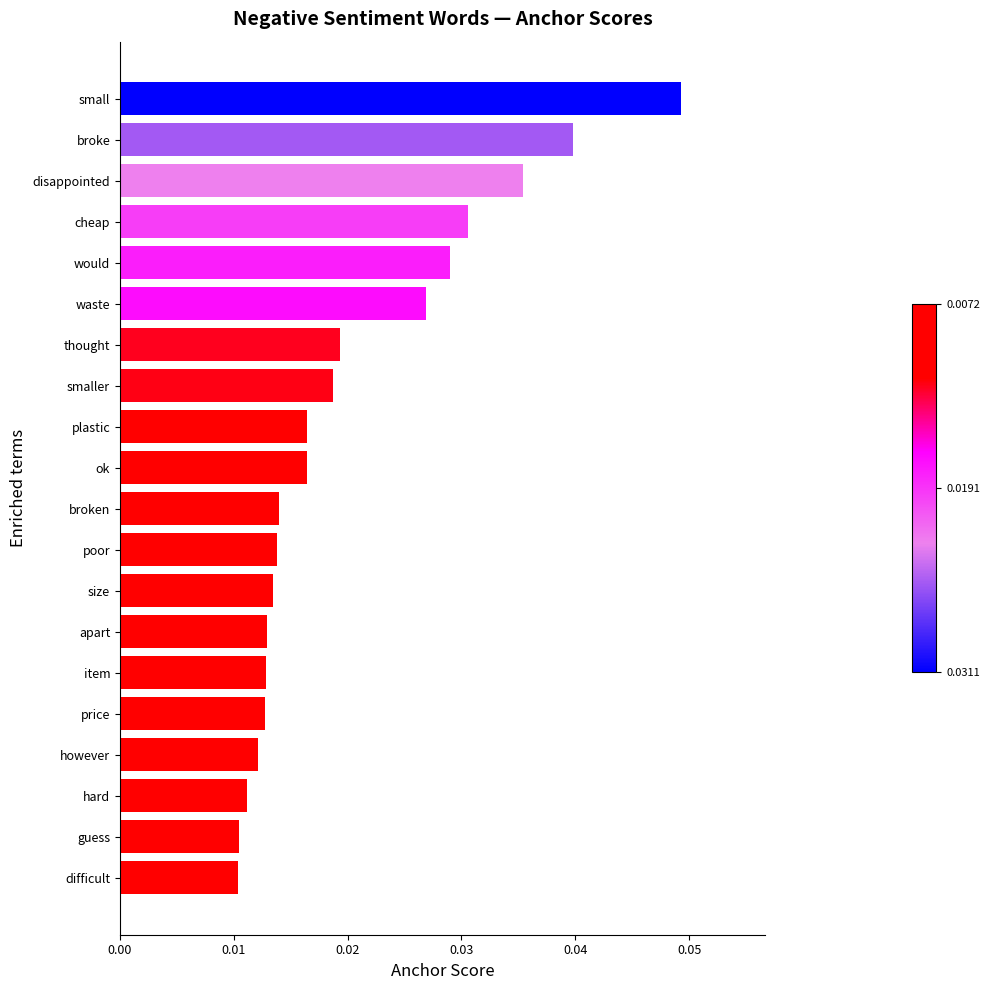

Between size and disappointed, which is larger?

disappointed